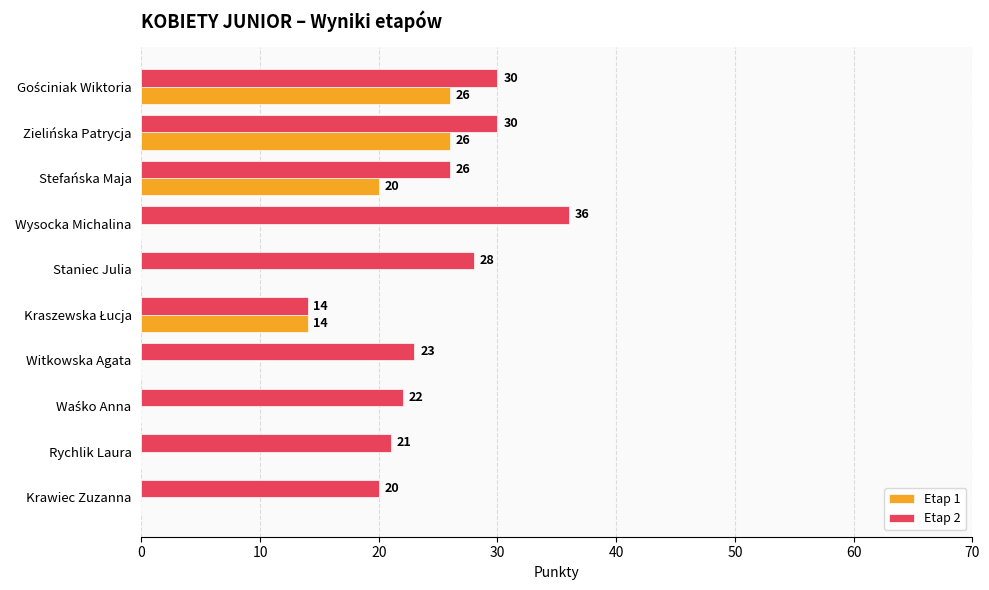

True or false: Etap 1 has a value of 26 at Zielińska Patrycja.

True